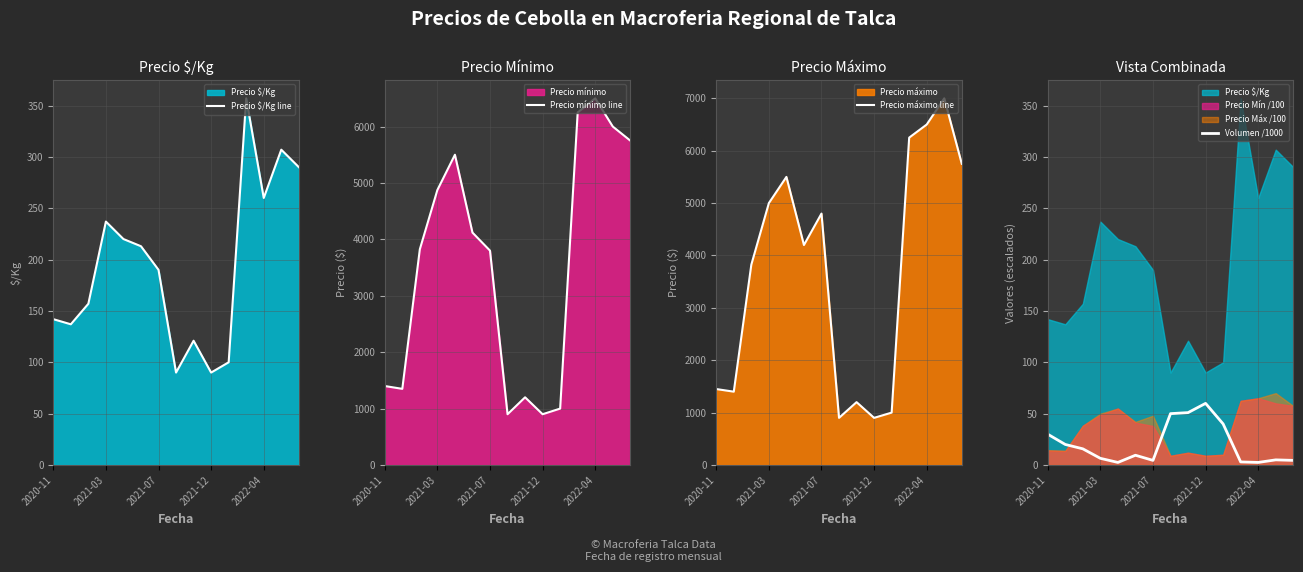

What is the lowest value of the Precio mínimo line series?

900